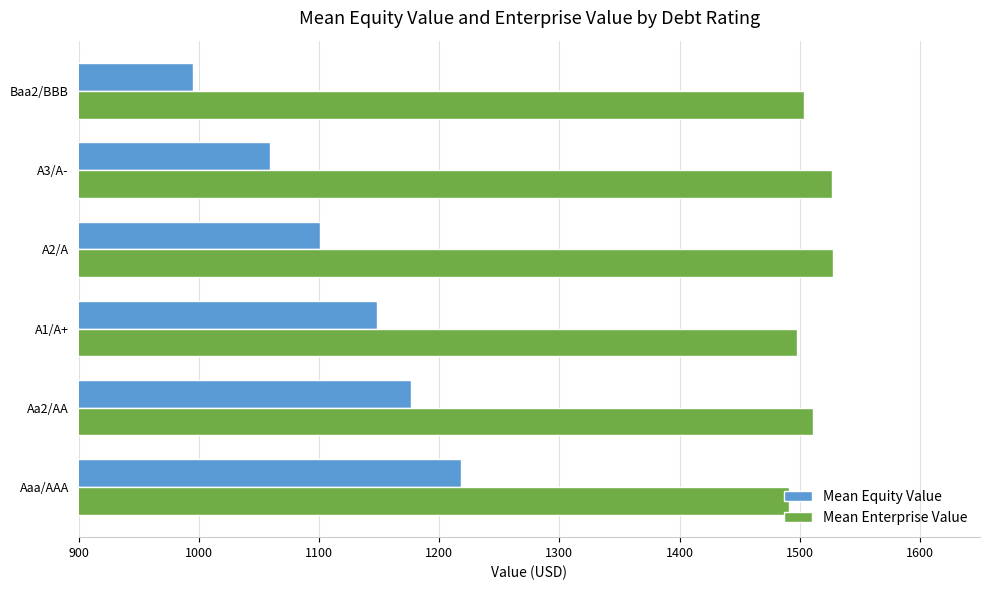

The value of Mean Equity Value at A3/A- is 678.6. True or false?

False